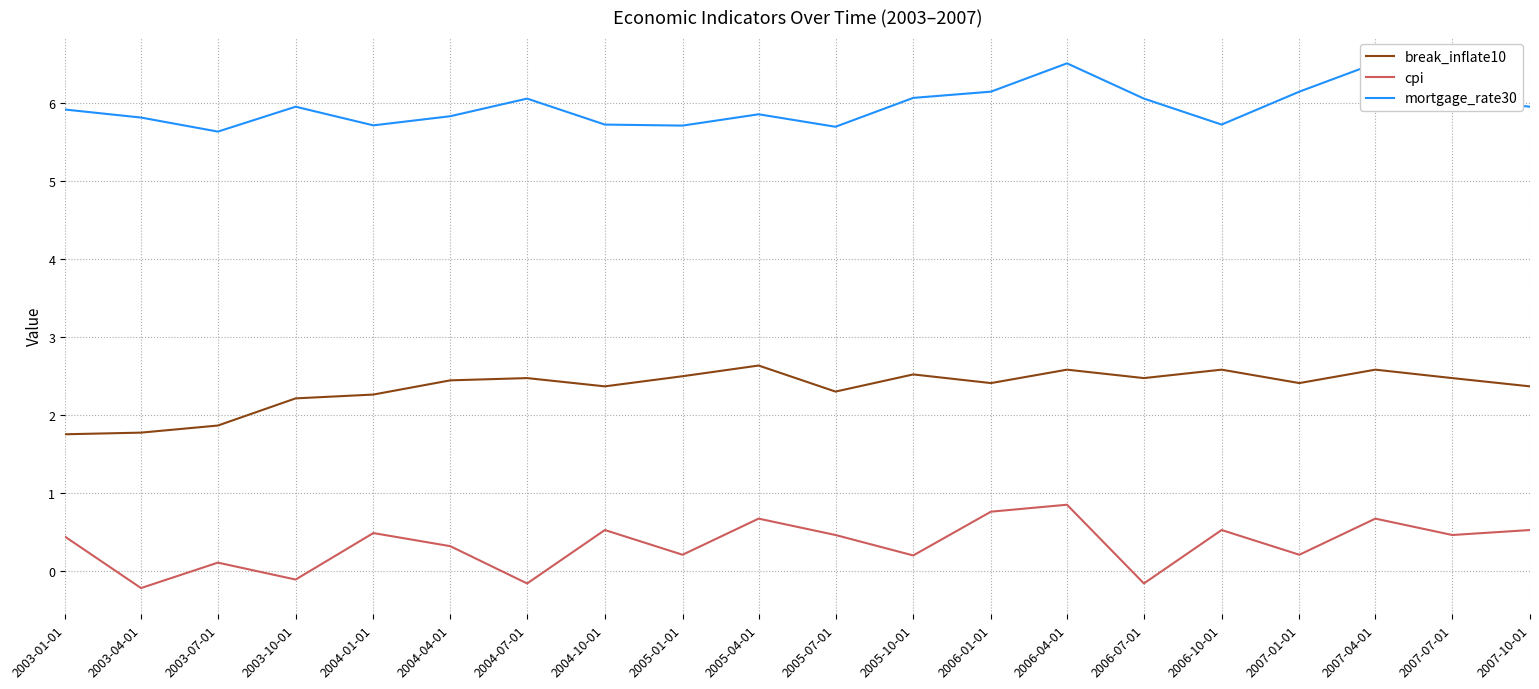

True or false: cpi and break_inflate10 cross at least once.

False